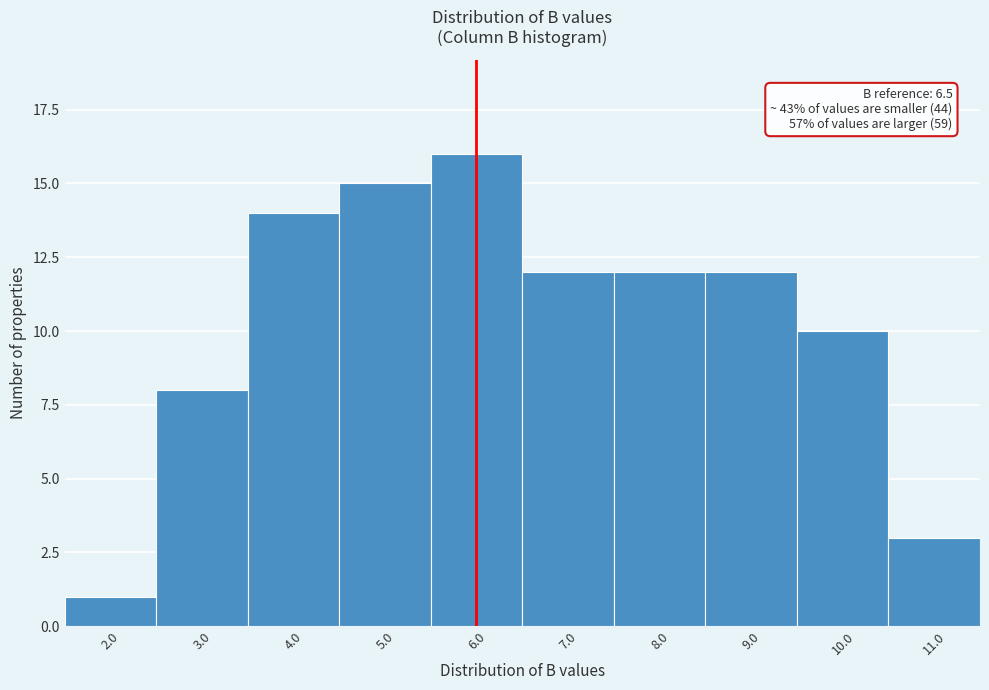

Reading right to left, extract all data points from this chart.

11.0=3	10.0=10	9.0=12	8.0=12	7.0=12	6.0=16	5.0=15	4.0=14	3.0=8	2.0=1